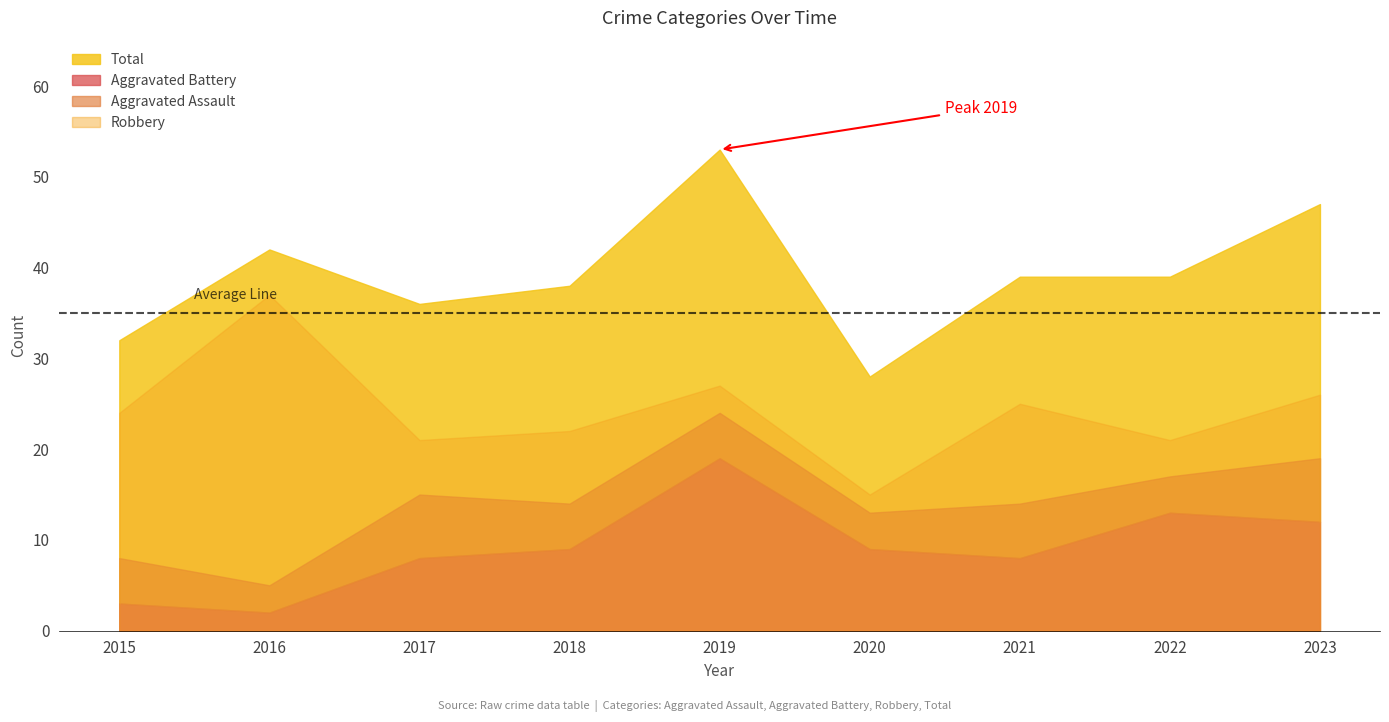

Is it true that Aggravated Assault equals 8 at 2018?

False